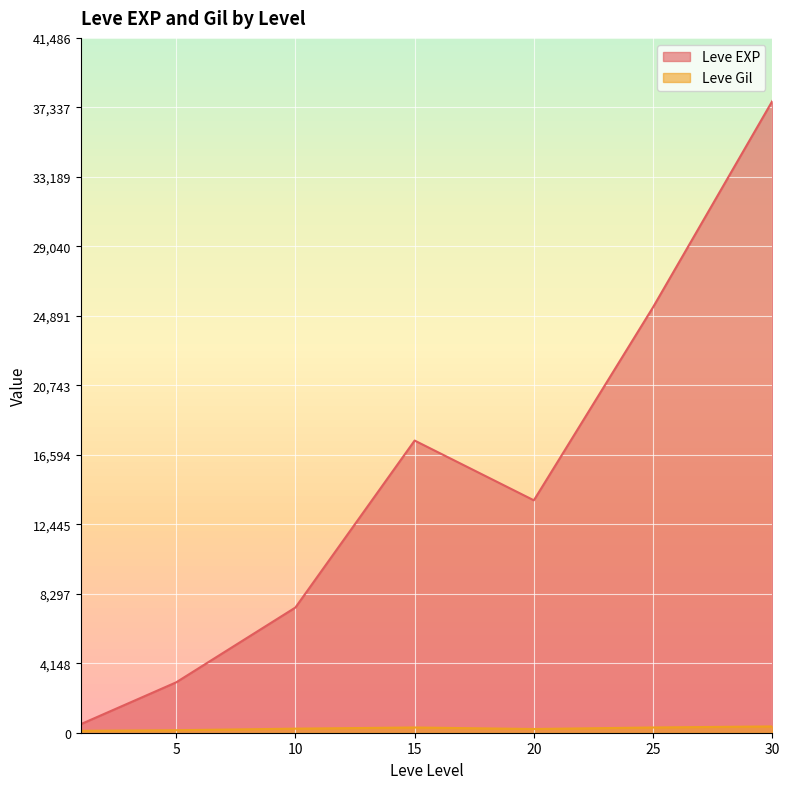

How many interior local peaks does the Leve Gil series have?

12